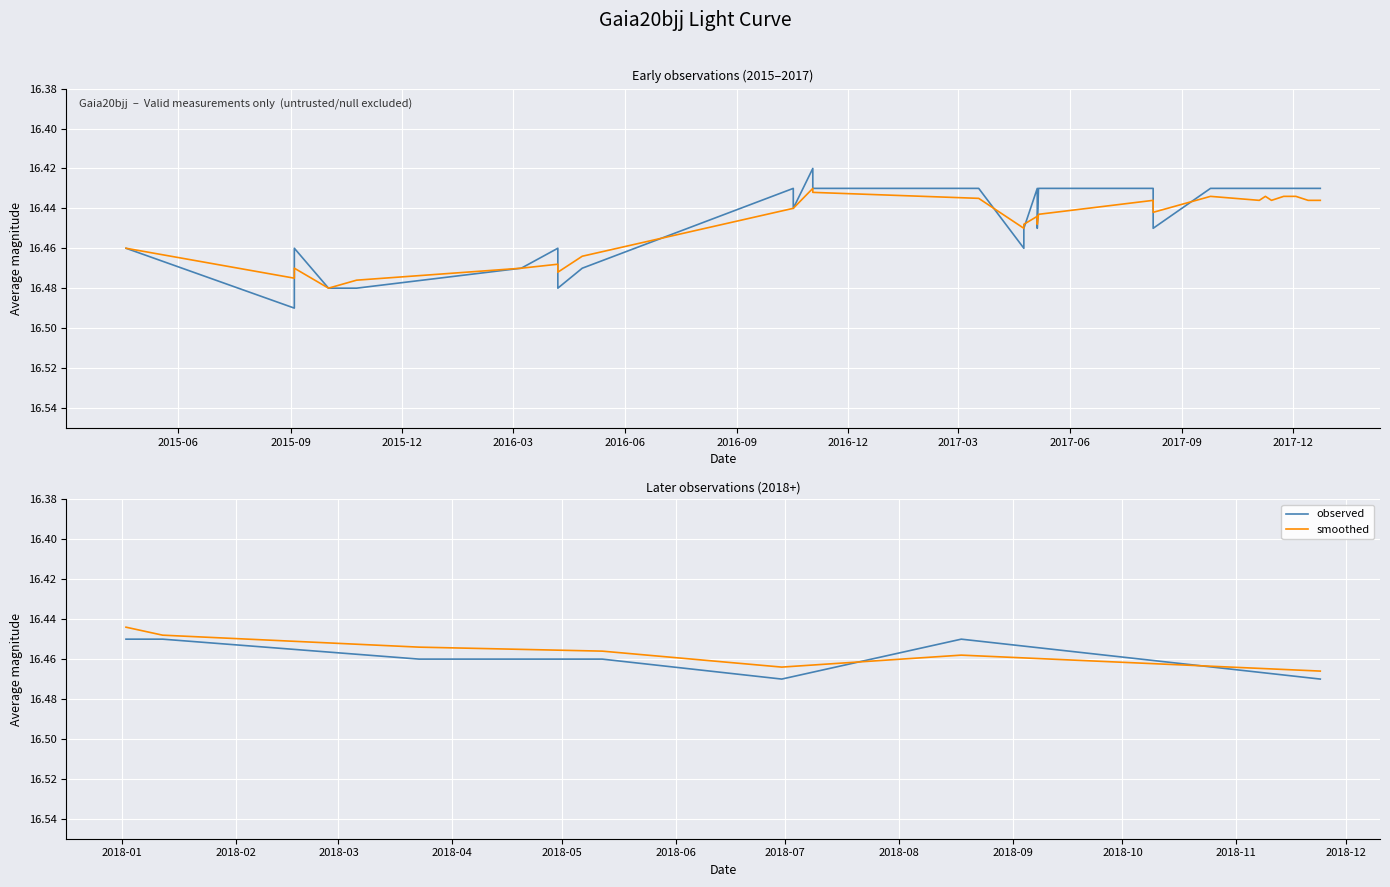

What is the maximum value shown in the chart?

16.5